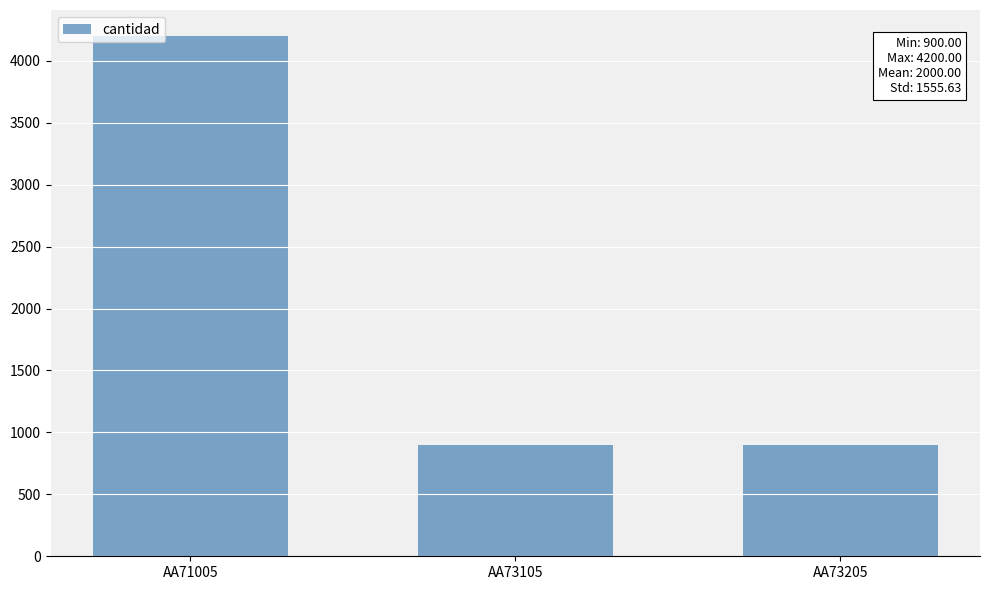

What is the difference between the maximum and second lowest values?

3300